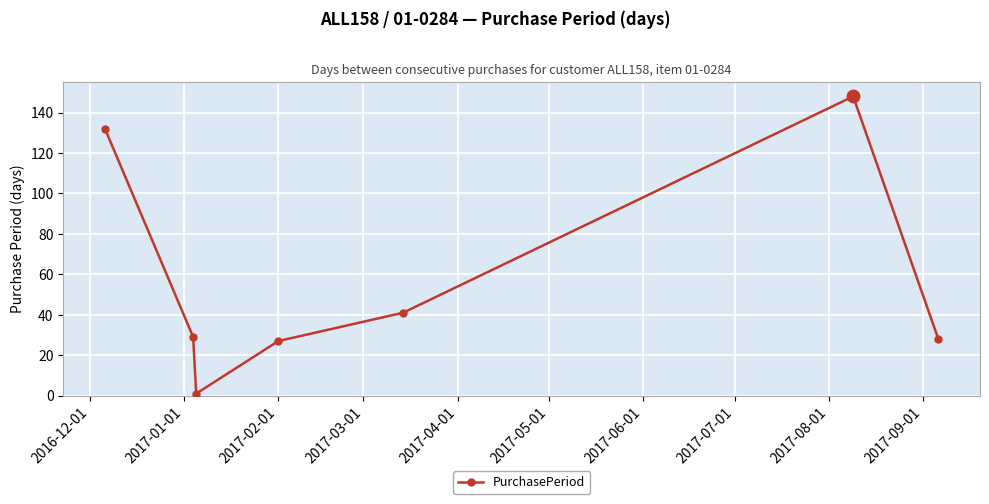

How many interior local peaks (higher than both neighbors) does the data have?

1